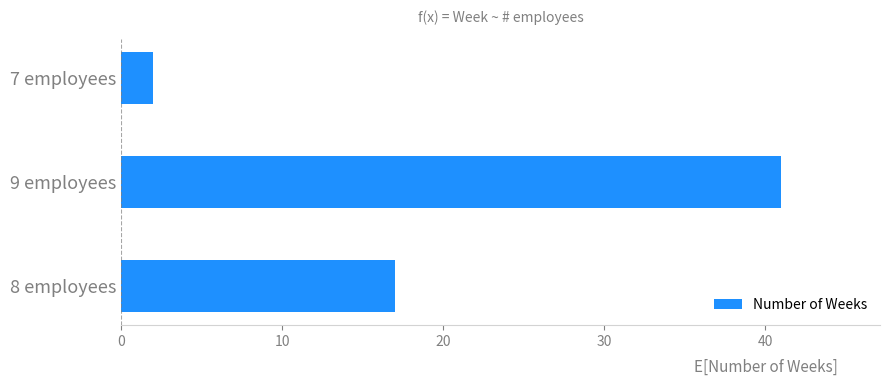

Does the chart contain any negative values?

No